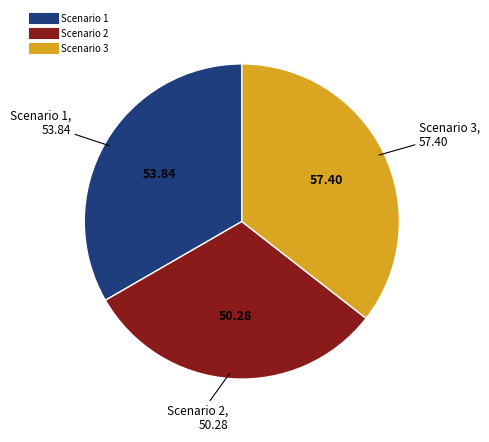

Is the sum of Scenario 2 and Scenario 1 greater than half?

Yes